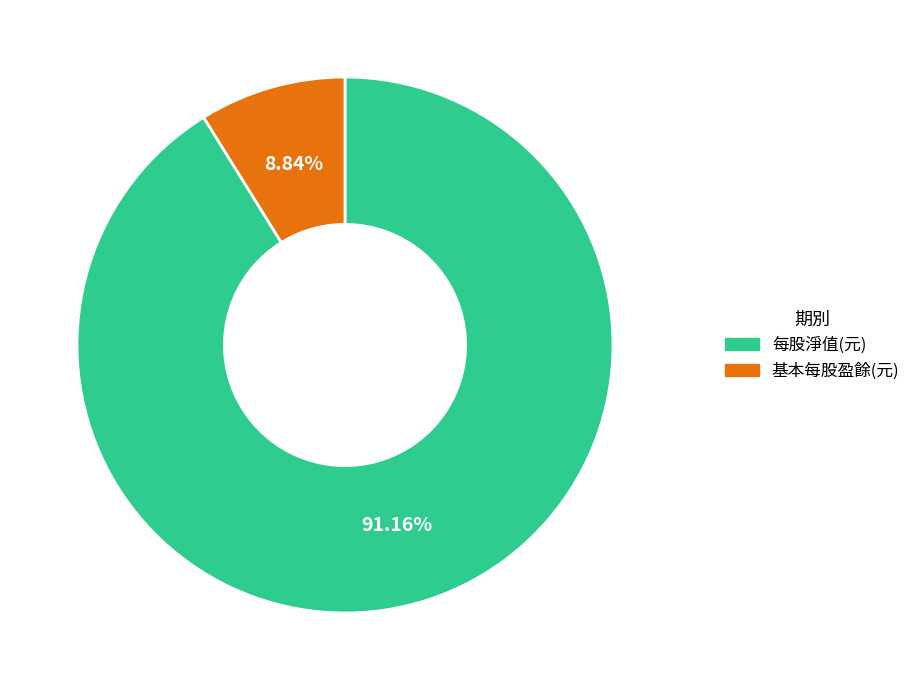

The 每股淨值(元) slice represents 99% of the pie. True or false?

False